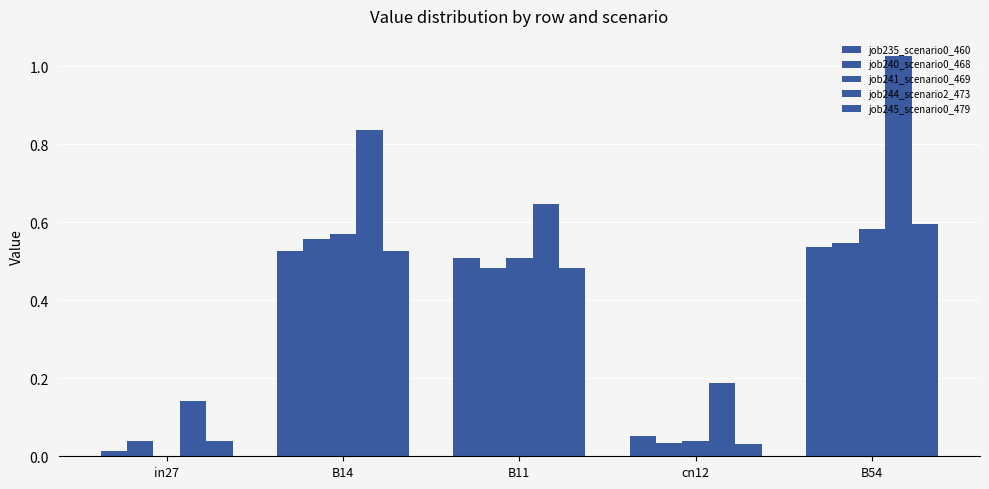

What is the sum of the job244_scenario2_473 values at cn12 and B54?

1.2